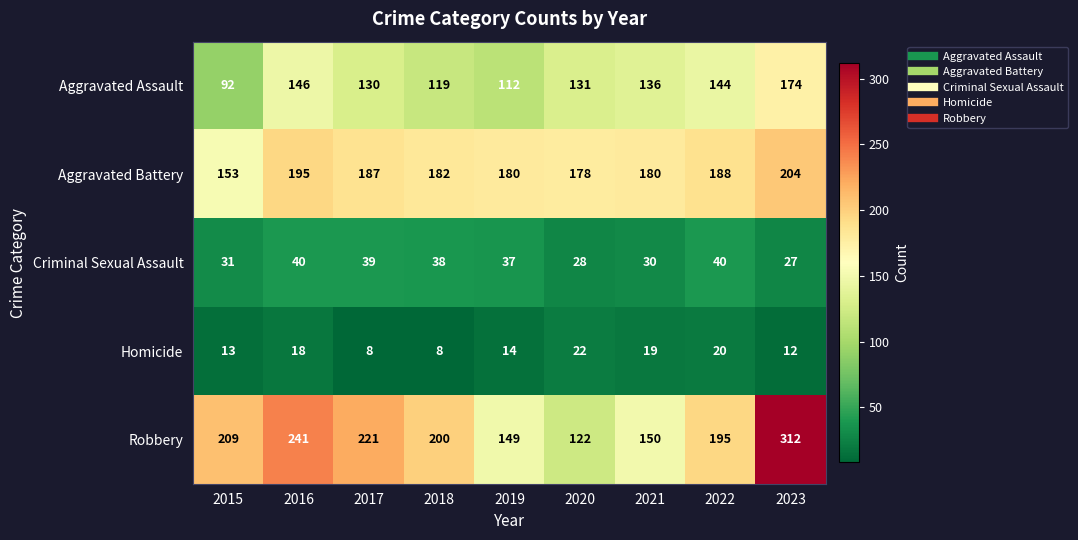

How many values in the Aggravated Battery series are below 182?

4